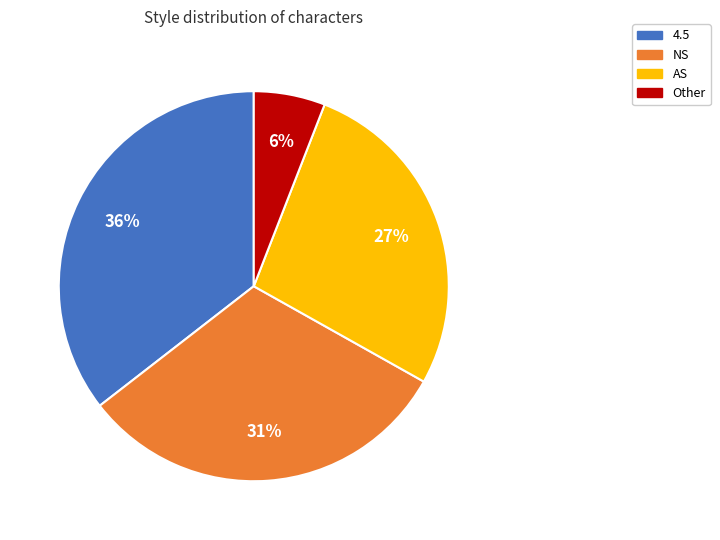

Which slice is the smallest?

Other